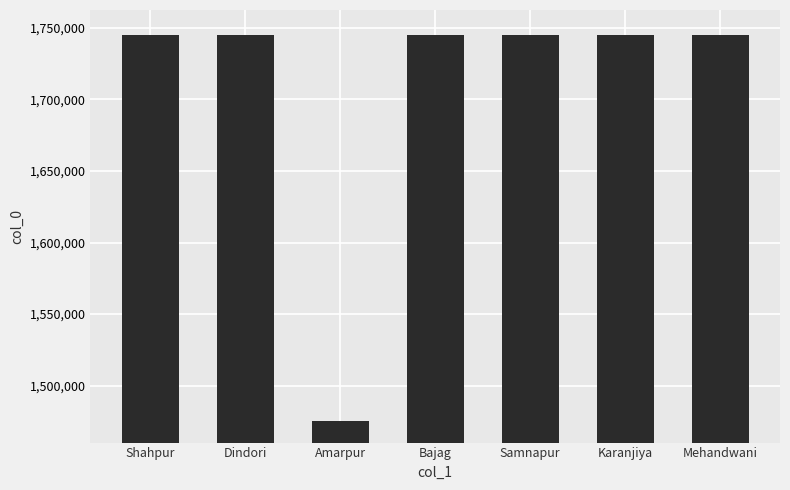

What is the value of the 6th bar from the left?

1745006